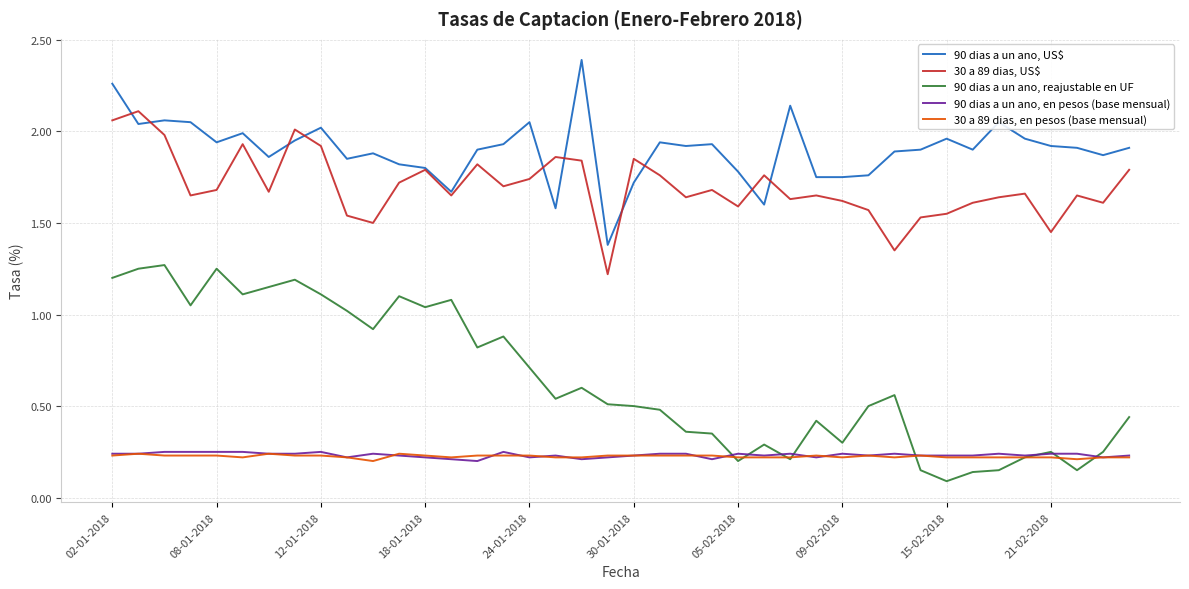

Is this an area chart (filled region under the line)?

No